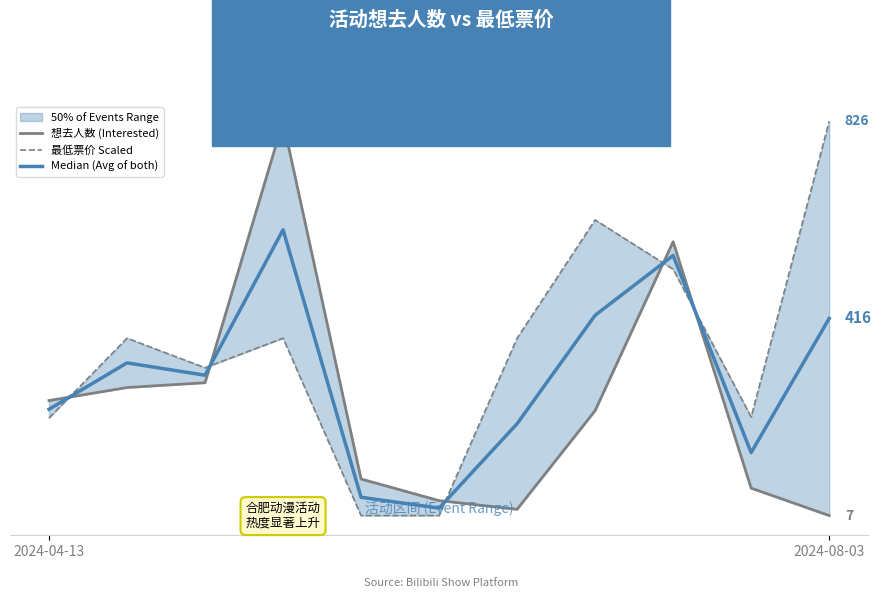

What are all the series names shown in the legend?

想去人数 (Interested), 最低票价 Scaled, Median (Avg of both)